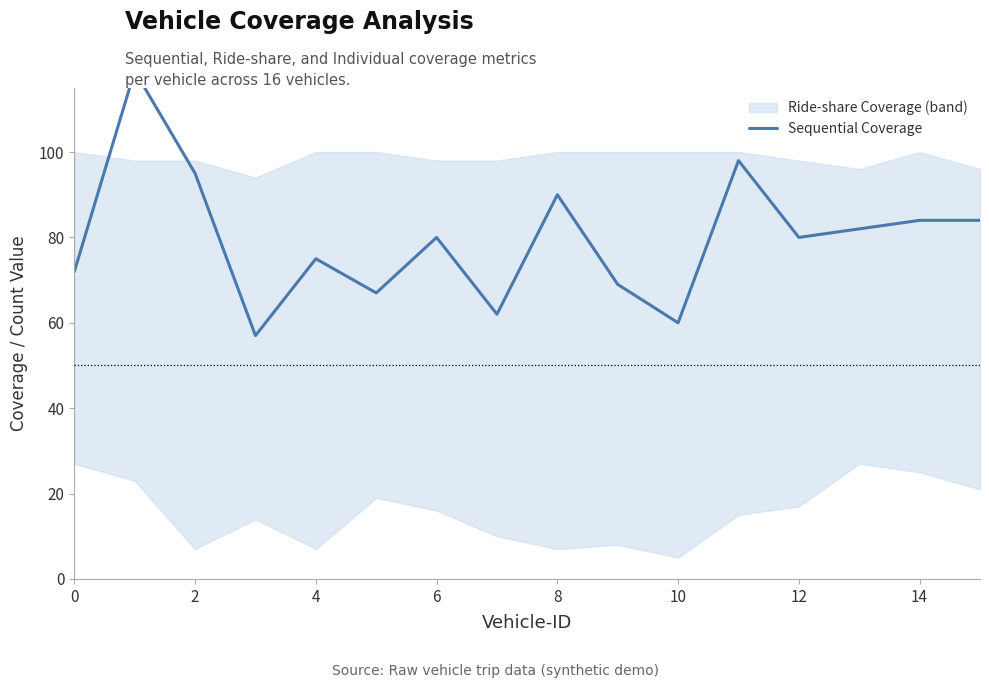

Reading left to right, transcribe all the data shown in this chart.

72	119	95	57	75	67	80	62	90	69	60	98	80	82	84	84